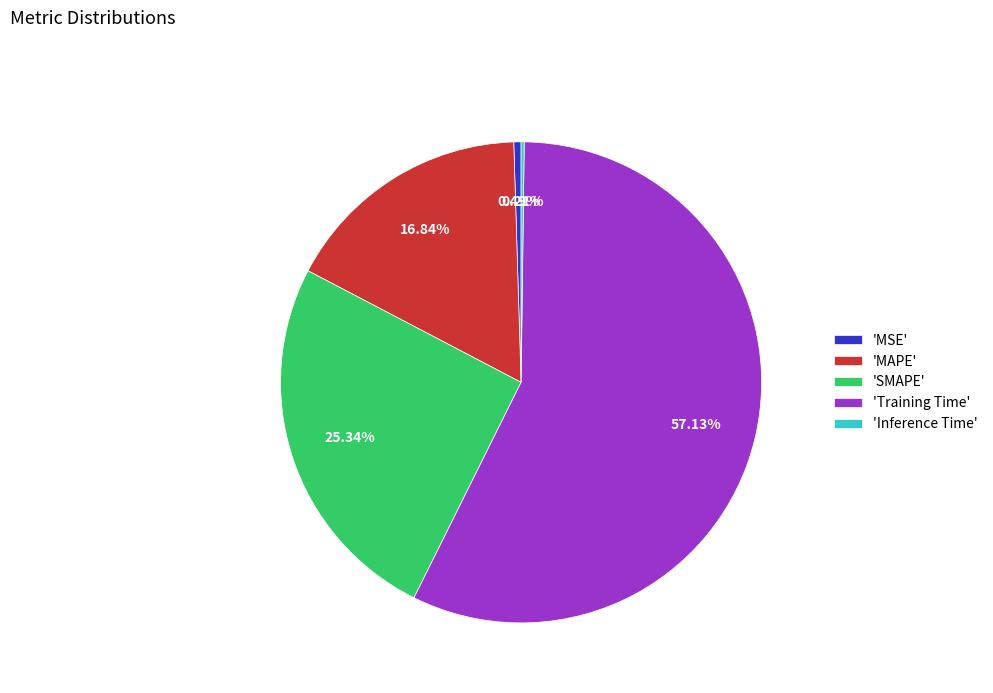

Which slice is the largest?

'Training Time'